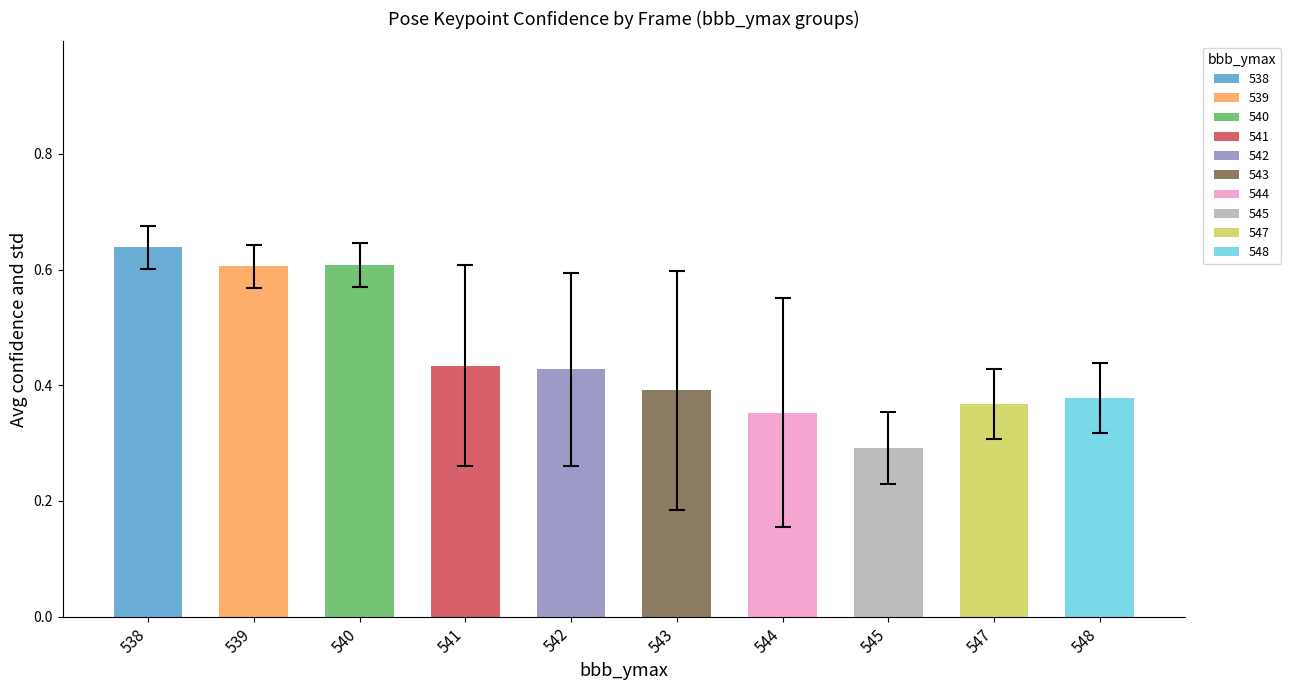

True or false: a_left_ear_confidence has a value of 0.1 at 554.

False